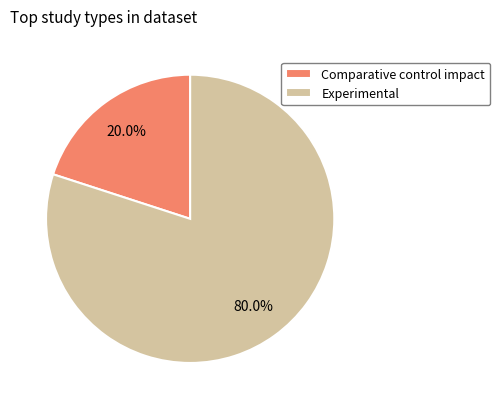

What is the total percentage of Experimental and Comparative control impact?

100.0%